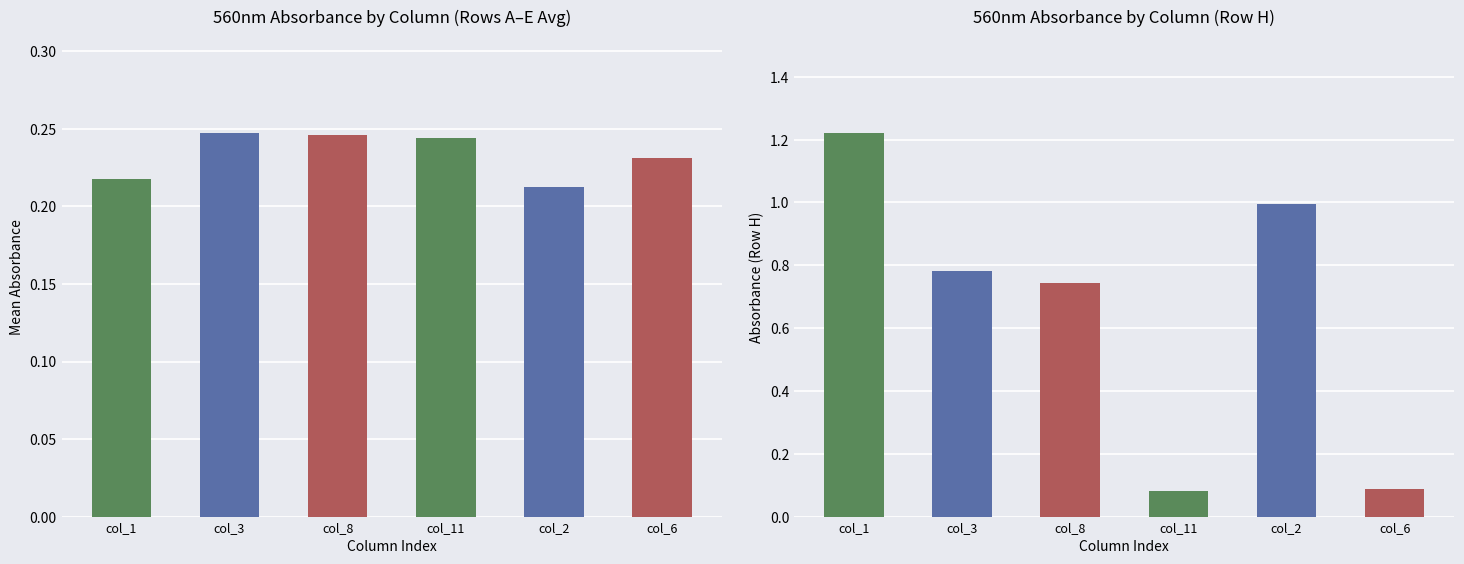

List the labels in order of Row H value, smallest first.

col_11, col_6, col_8, col_3, col_2, col_1